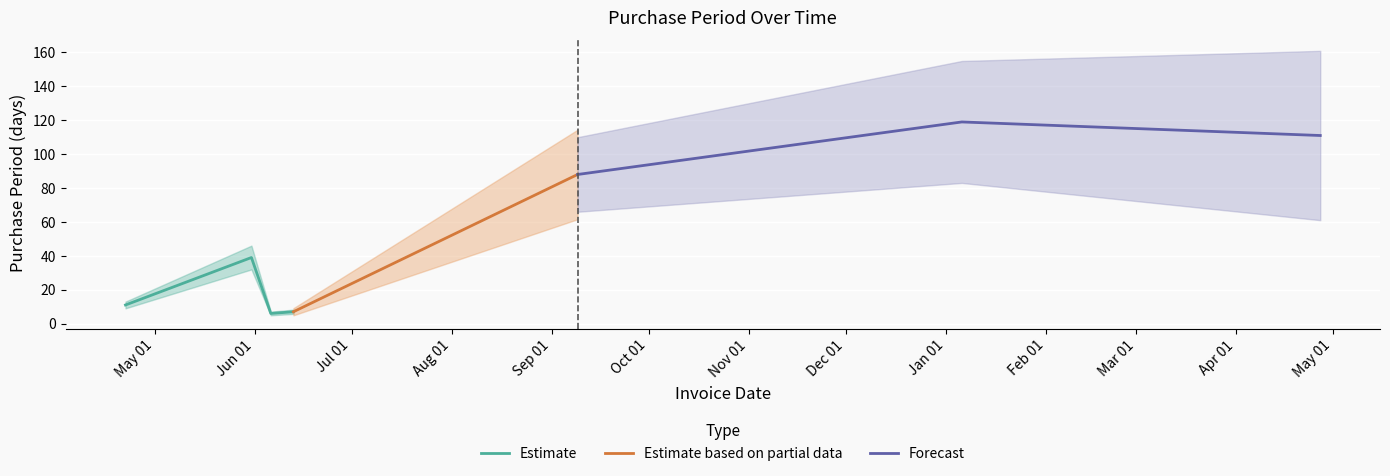

Reading left to right, what are all the values shown in this chart?

2016-04-22=11	2016-05-31=39	2016-06-06=6	2016-06-13=7	2016-09-09=88	2017-01-06=119	2017-04-27=111